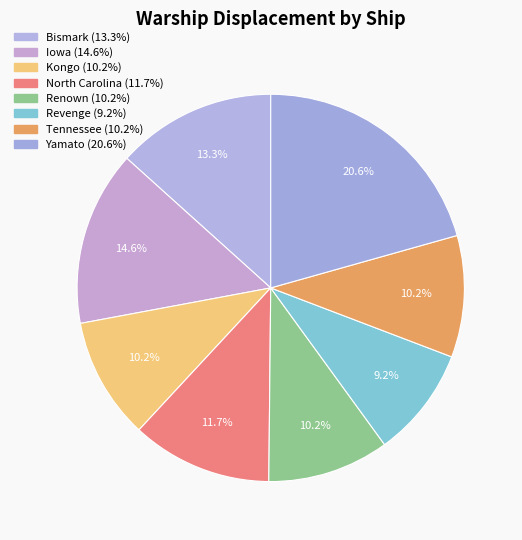

Count the number of slices in the pie.

8